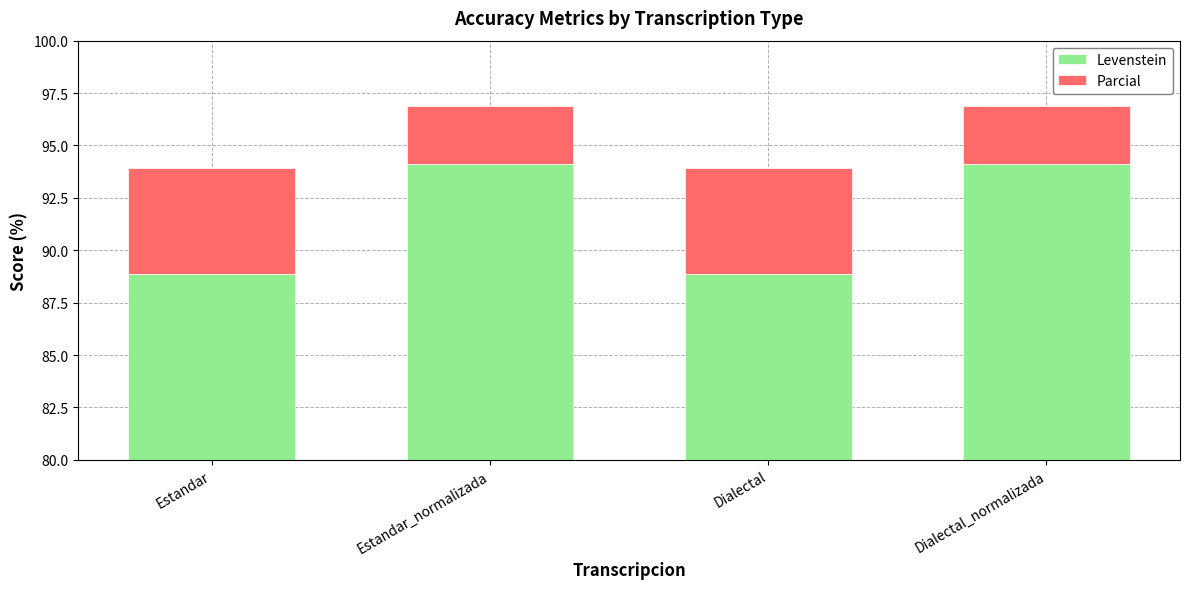

Are the bars horizontal?

No